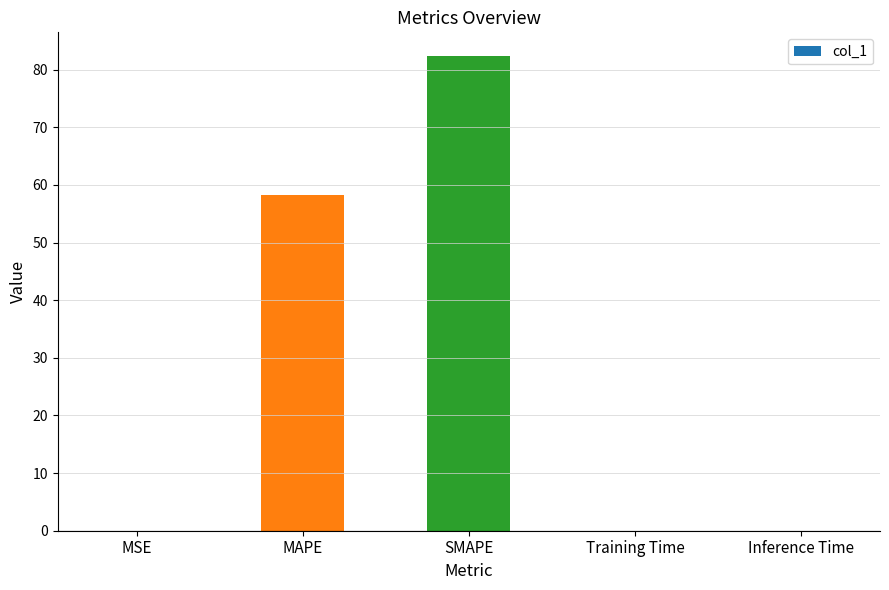

What is the sum of all values?

140.7